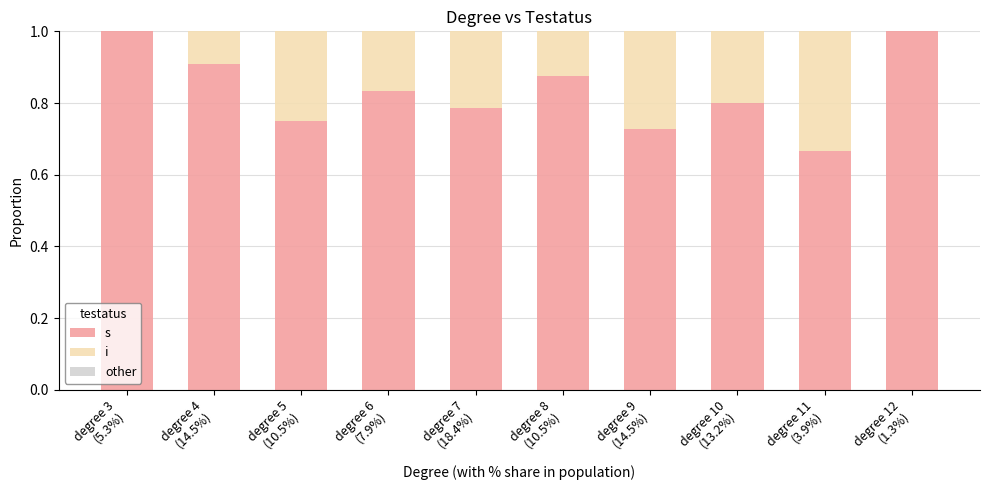

Rank the categories by s value from highest to lowest.

degree 3
(5.3%), degree 12
(1.3%), degree 4
(14.5%), degree 8
(10.5%), degree 6
(7.9%), degree 10
(13.2%), degree 7
(18.4%), degree 5
(10.5%), degree 9
(14.5%), degree 11
(3.9%)